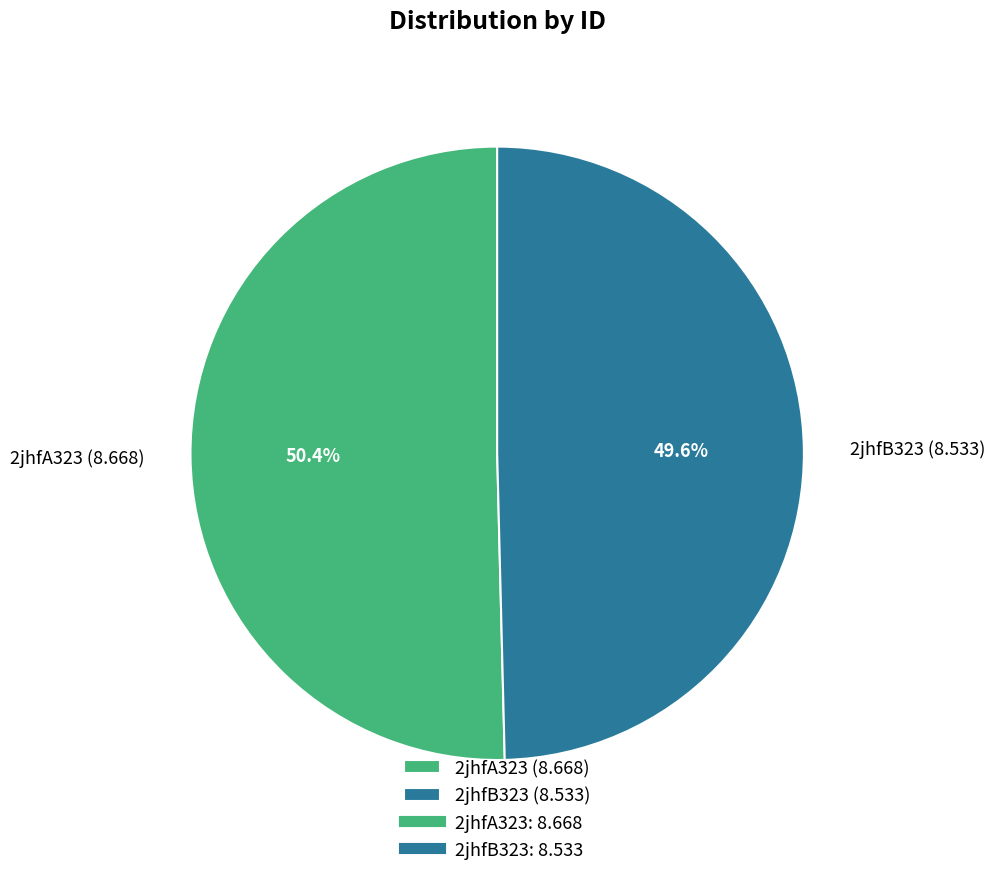

What is the smallest slice in the pie chart?

2jhfB323